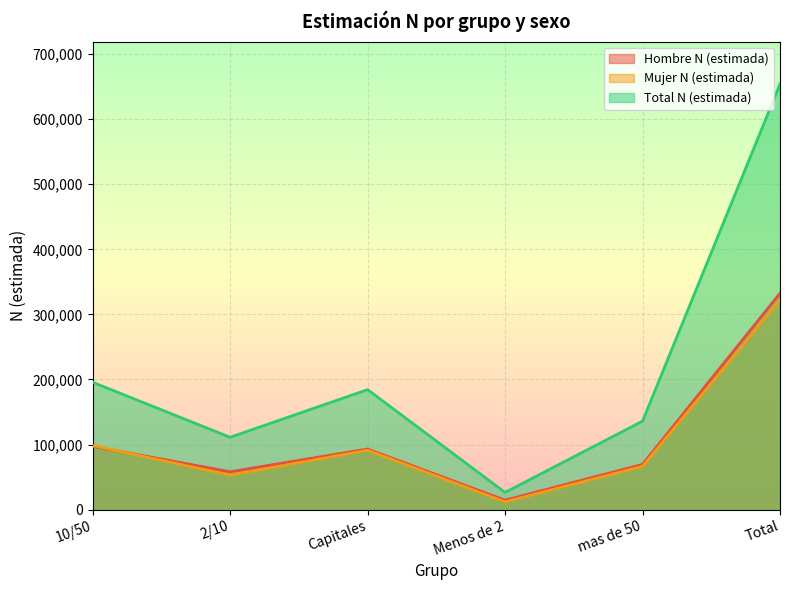

What is the spread (max minus min) of values at Capitales?

93130